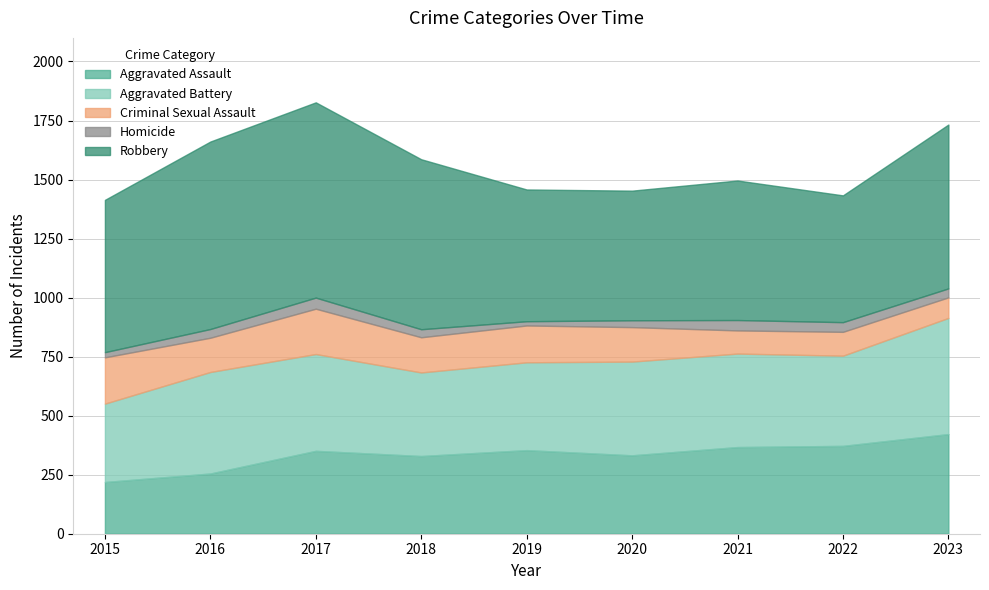

Which category has the lowest value in the Aggravated Assault series?

2015